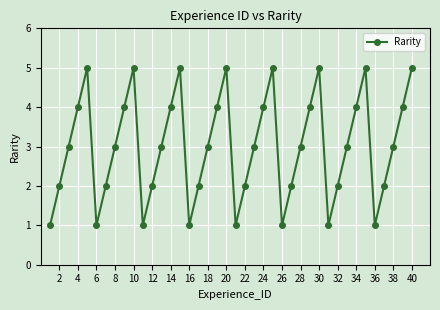

What is the maximum value shown in the chart?

5